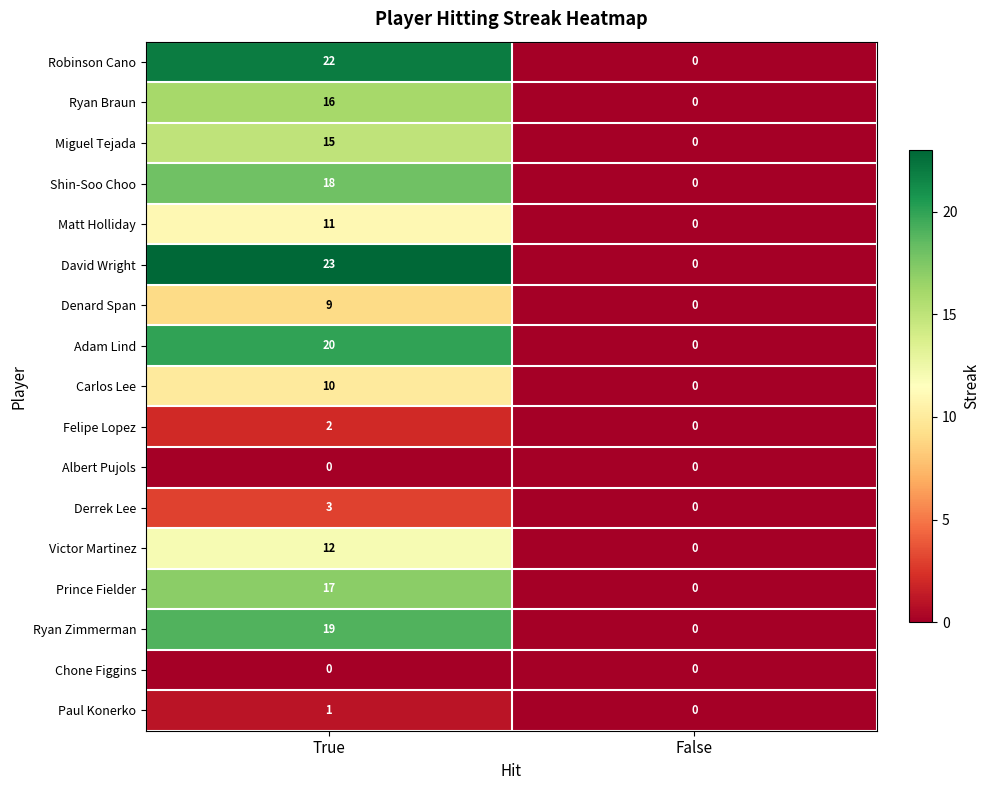

List the labels in order of Miguel Tejada value, smallest first.

False, True